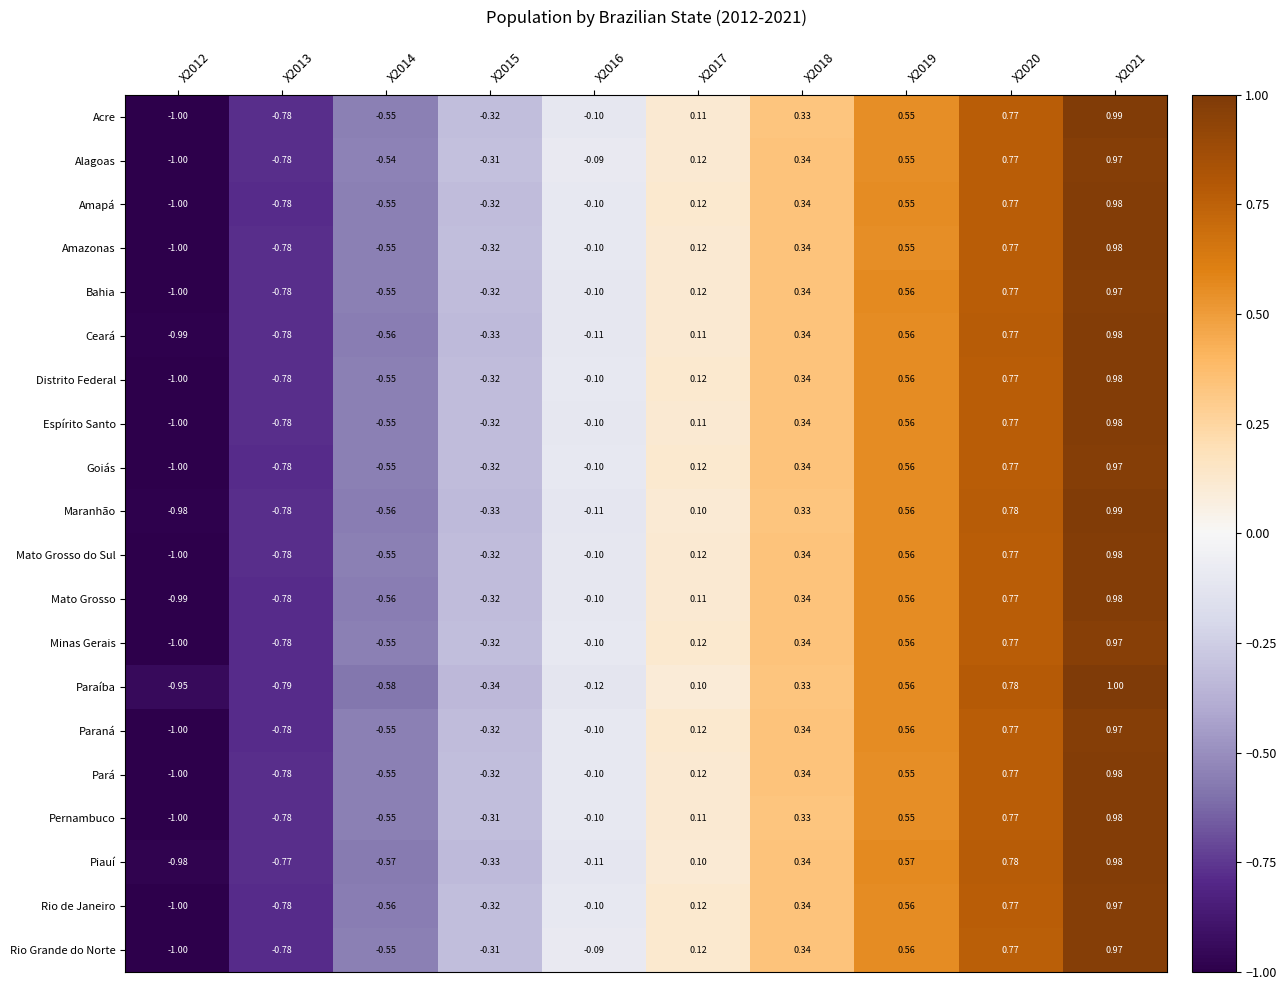

At which category is the sum across all series the highest?

X2021